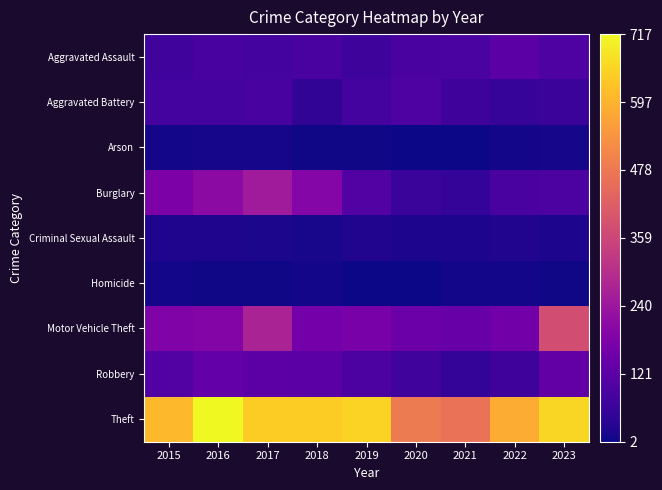

At 2023, list the series in order from largest to smallest.

Theft, Motor Vehicle Theft, Robbery, Aggravated Assault, Burglary, Aggravated Battery, Criminal Sexual Assault, Arson, Homicide